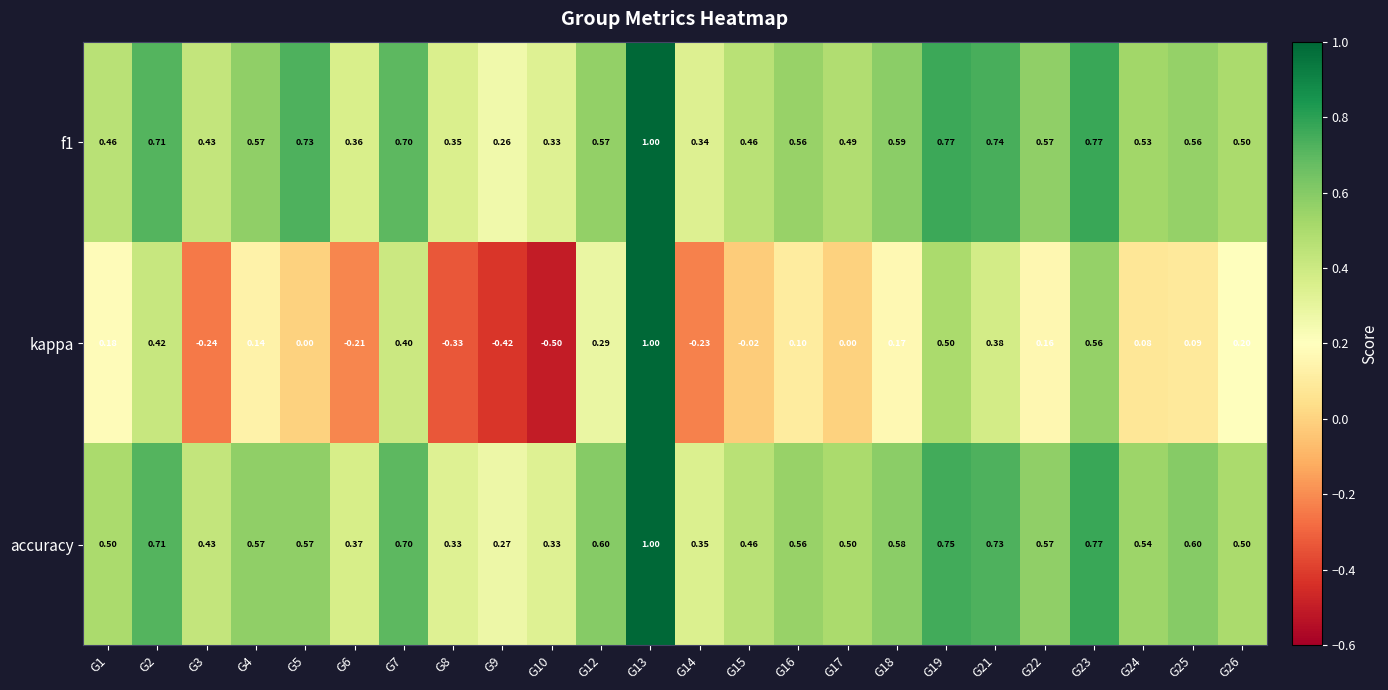

Between G4 and G18, which series saw the biggest shift?

kappa